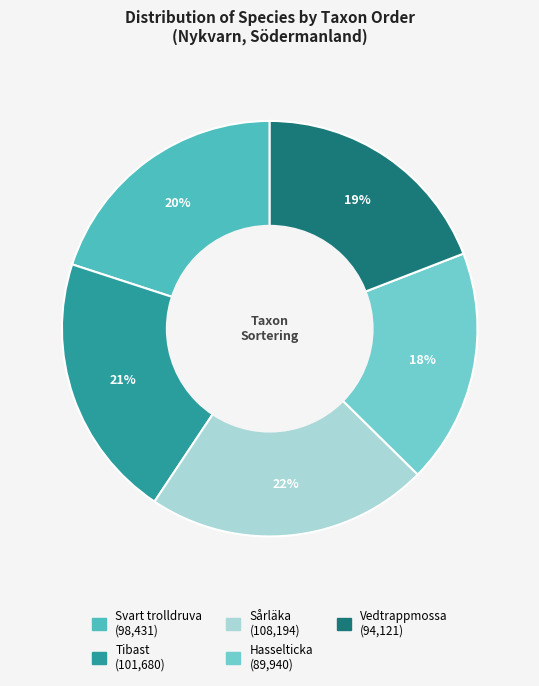

Is there a majority slice in this chart?

No